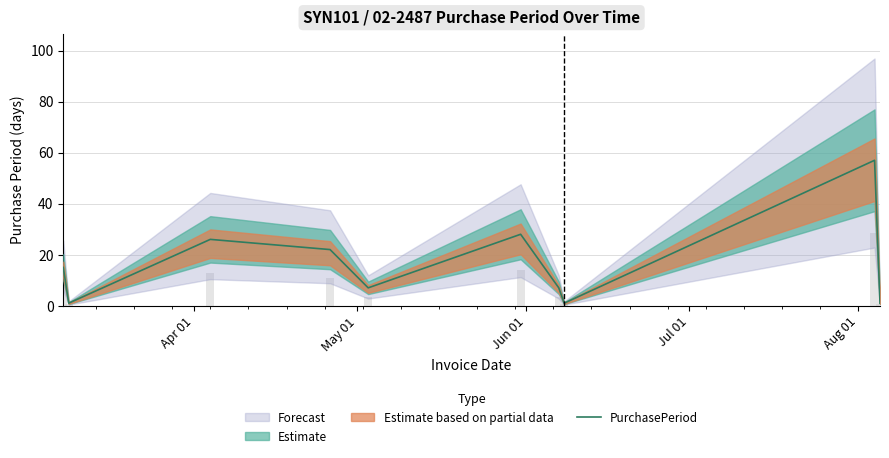

What is the highest value of the PurchasePeriod series?

57